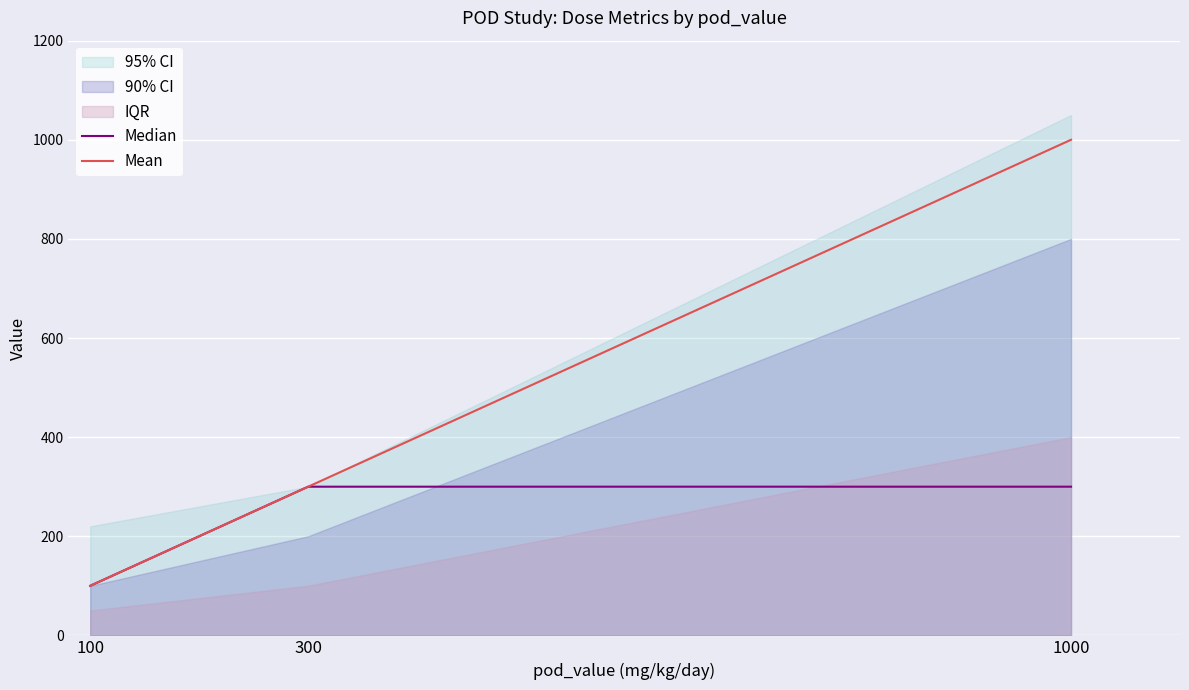

Rank the categories by Mean value from lowest to highest.

100, 300, 1000